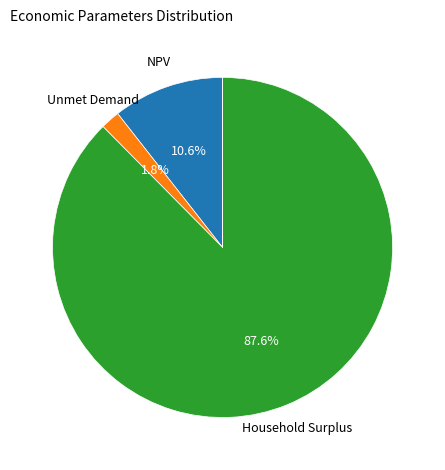

Does any single category account for the majority?

Yes